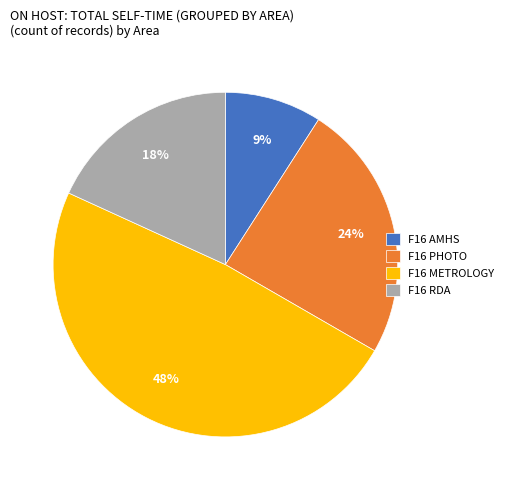

Is the sum of F16 PHOTO and F16 METROLOGY greater than half?

Yes